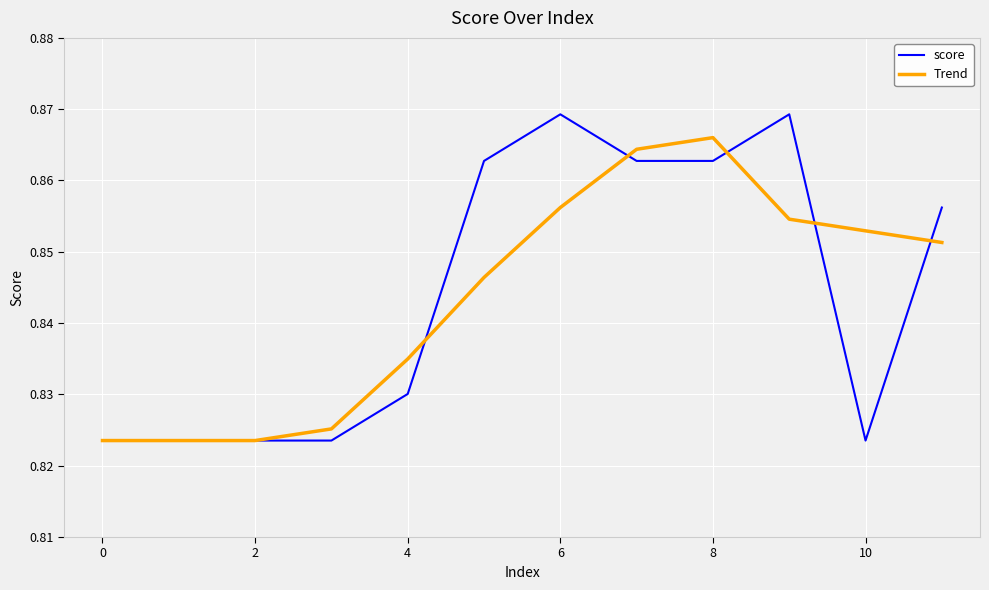

Rank the series by their maximum value, from highest to lowest.

score, Trend